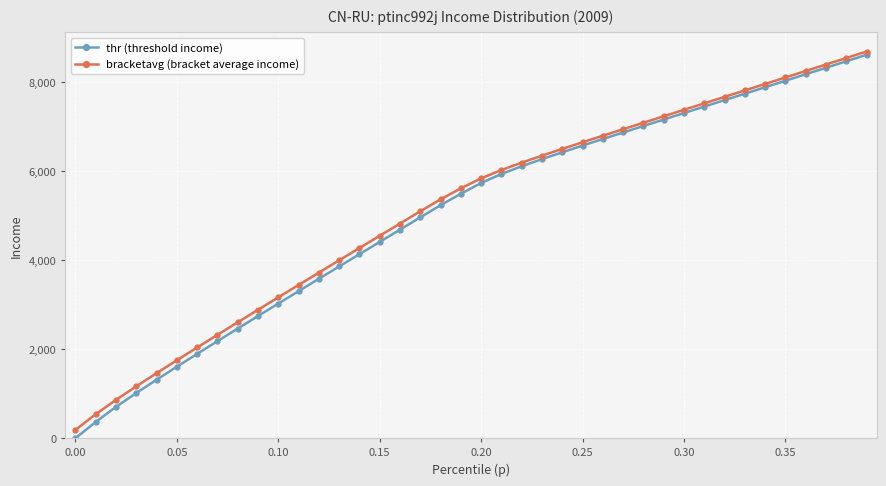

Which series has the widest spread of values?

thr (threshold income)